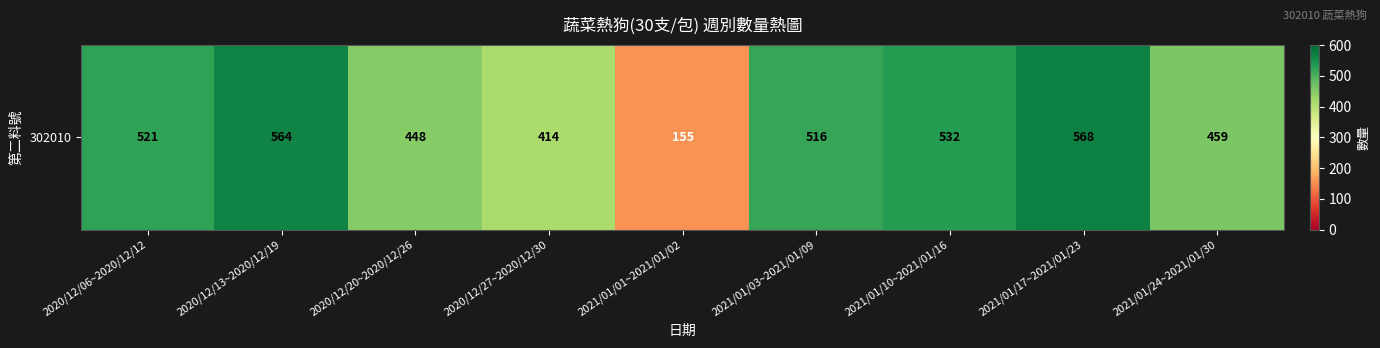

Reading left to right, extract all data points from this chart.

2020/12/06~2020/12/12=521	2020/12/13~2020/12/19=564	2020/12/20~2020/12/26=448	2020/12/27~2020/12/30=414	2021/01/01~2021/01/02=155	2021/01/03~2021/01/09=516	2021/01/10~2021/01/16=532	2021/01/17~2021/01/23=568	2021/01/24~2021/01/30=459